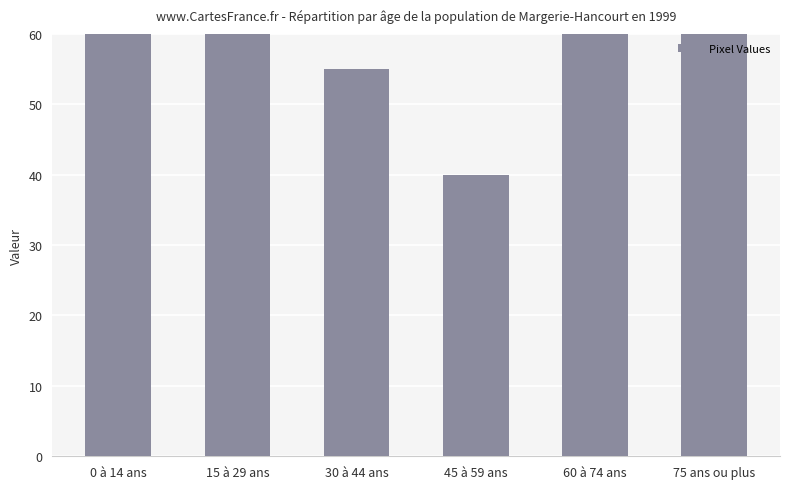

Reading left to right, transcribe all the data shown in this chart.

85	85	55	40	207	253